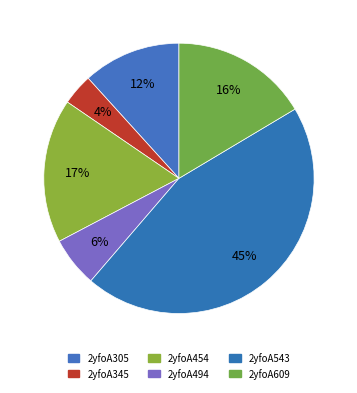

To the nearest percent, what portion does 2yfoA494 represent?

6%